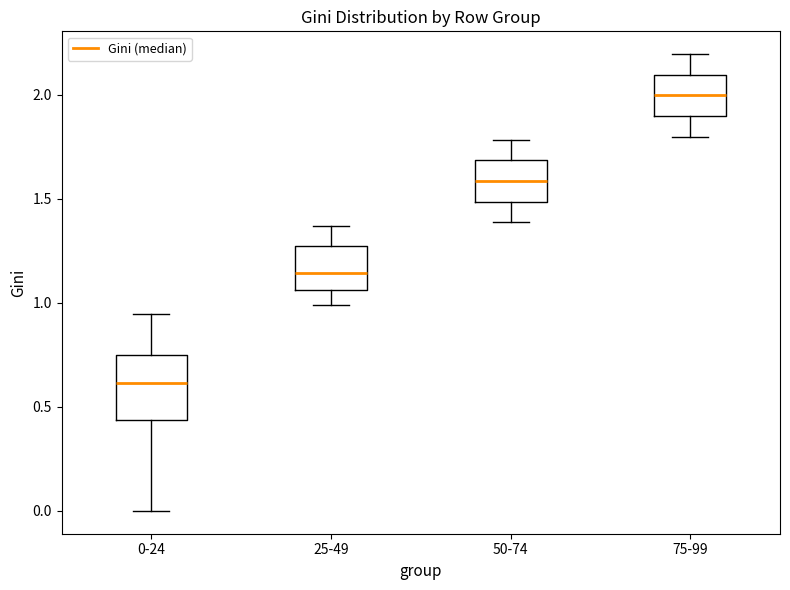

Reading left to right, read every box against the y-axis: the position of its median line, the range the box covers, and the ends of its whiskers. The values are not printed on the chart, so give them approximately, as read against the axis.

0-24: median 0.60, box 0.45 to 0.75, whiskers 0.00 to 0.95
25-49: median 1.15, box 1.05 to 1.25, whiskers 1.00 to 1.35
50-74: median 1.60, box 1.50 to 1.70, whiskers 1.40 to 1.80
75-99: median 2.00, box 1.90 to 2.10, whiskers 1.80 to 2.20